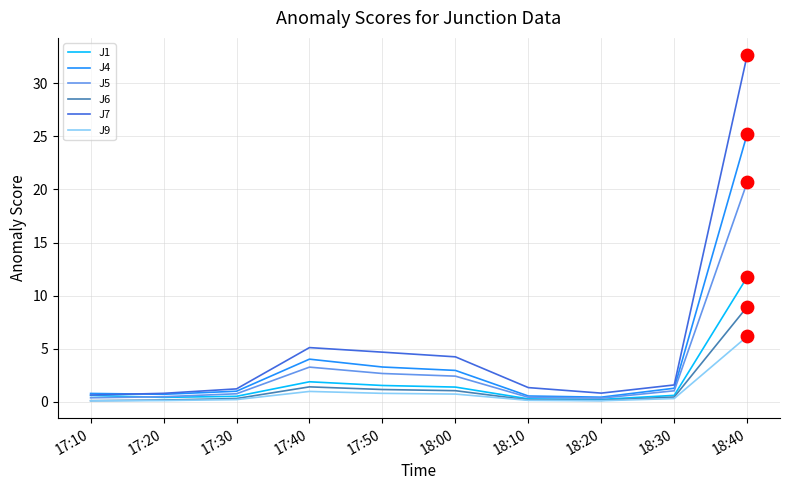

What is the total value across all series at 18:20?

2.0